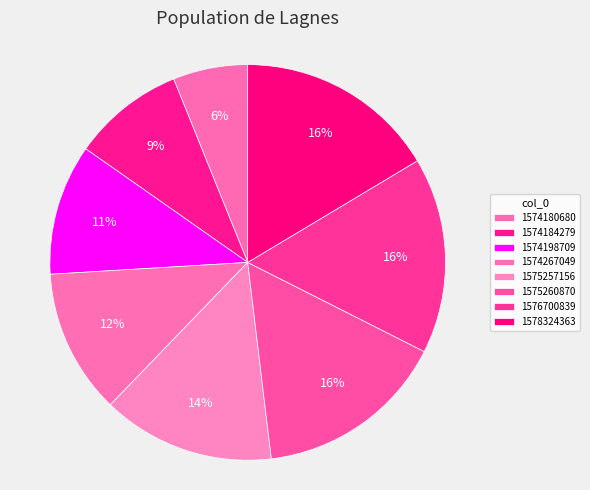

Is 1574198709 the majority of the pie?

No